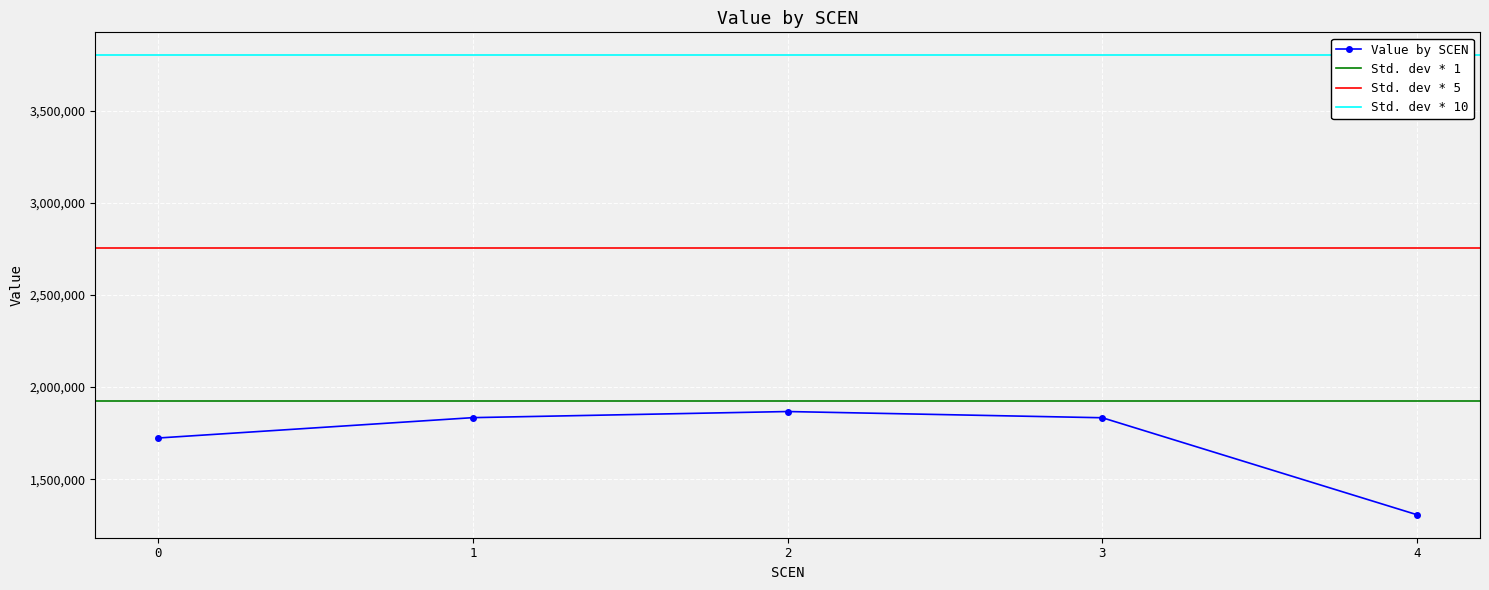

Rank the categories by value from highest to lowest.

2, 1, 3, 0, 4